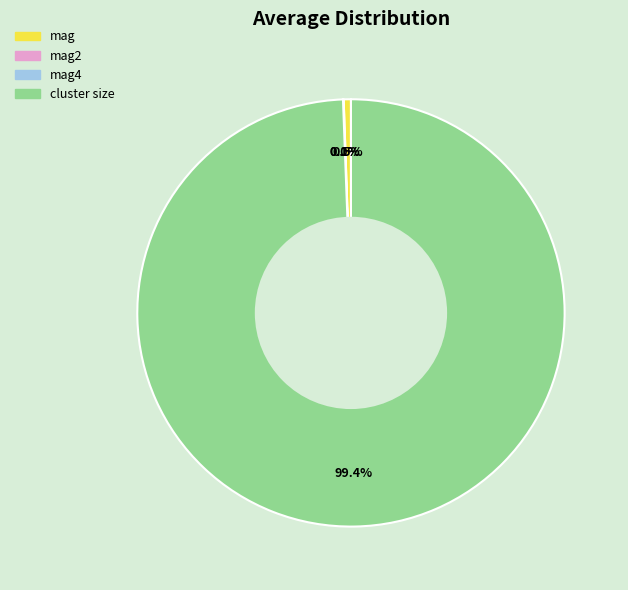

Is there any slice that represents more than half of the pie?

Yes